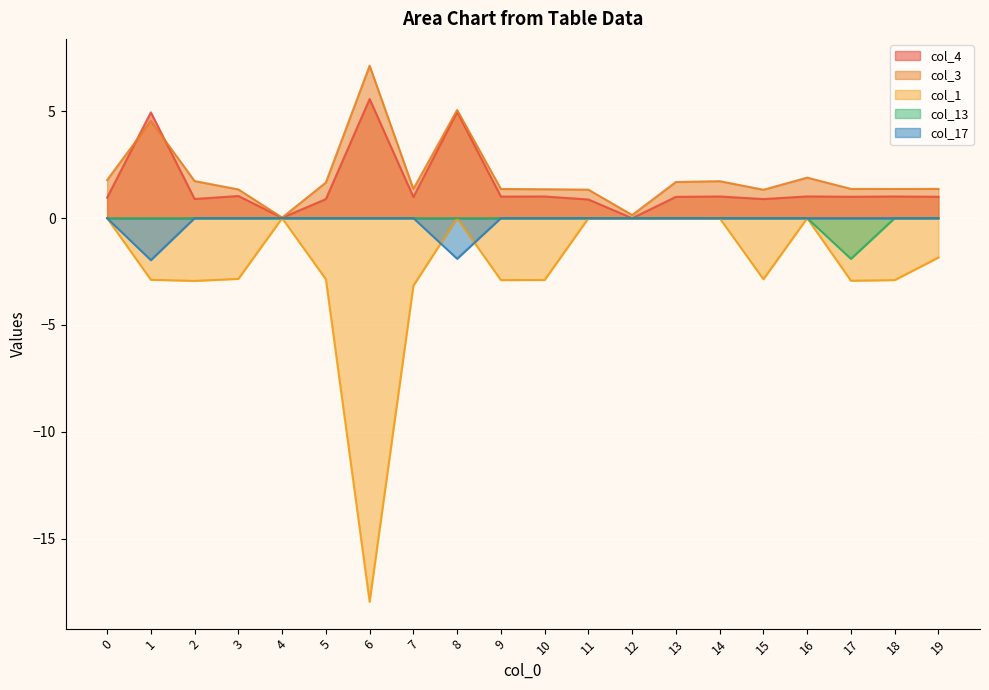

Is the value of col_3 at 3 greater than the value of col_1 at 4?

Yes